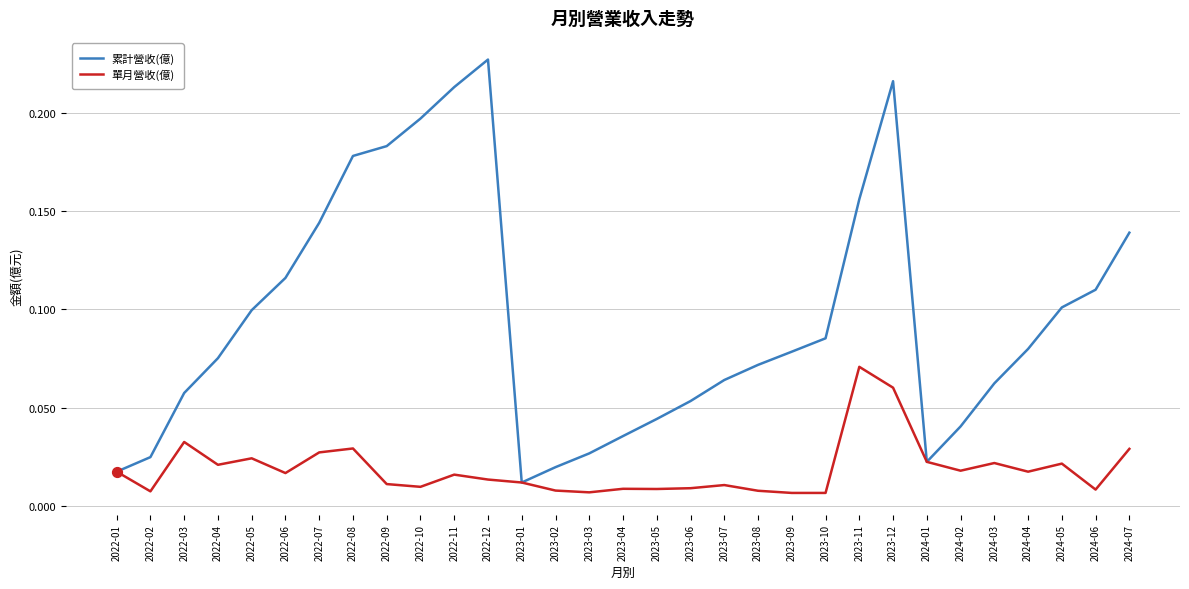

Which series has the widest spread of values?

累計營收(億)